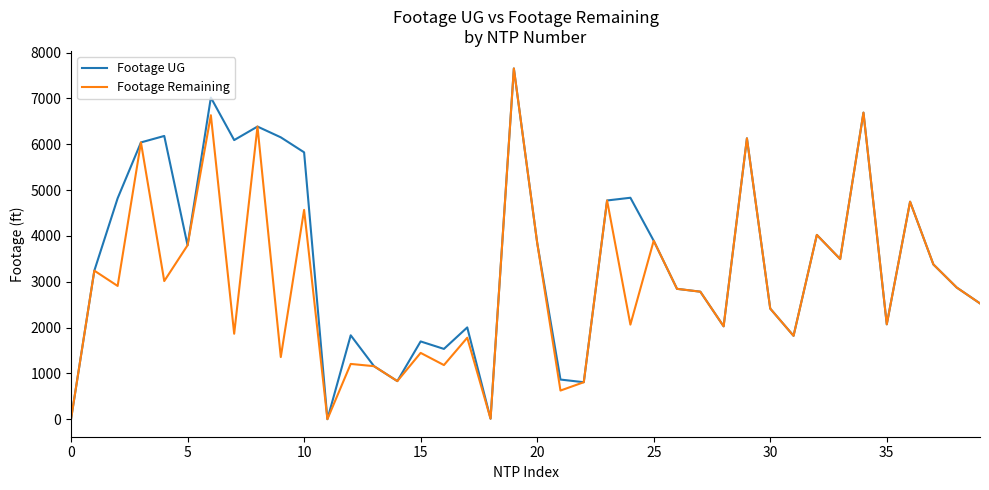

What is the greatest value displayed?

7655